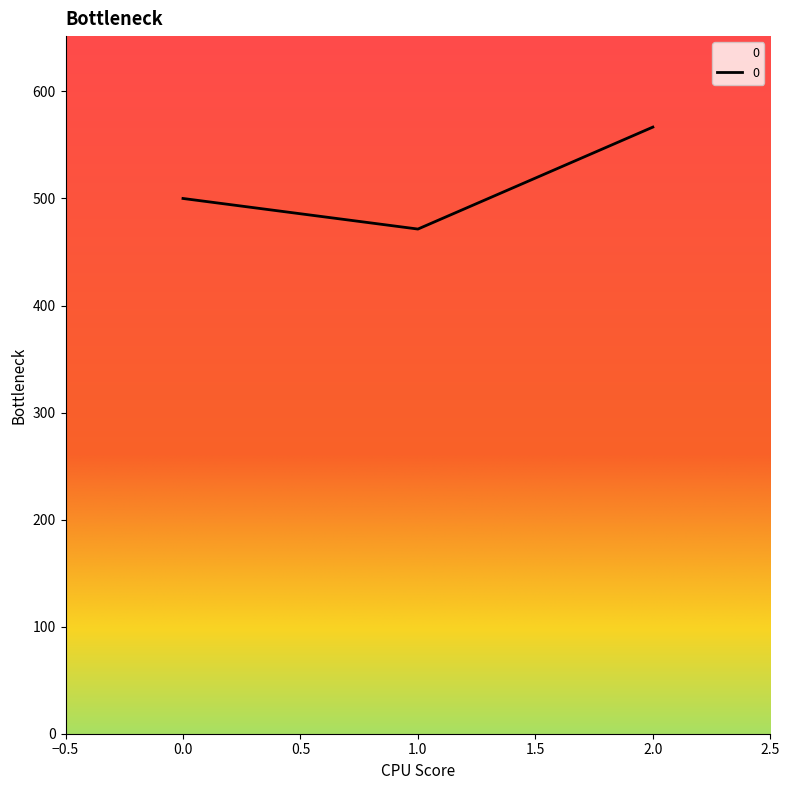

Reading left to right, extract all data points from this chart.

500.0	471.4	566.7